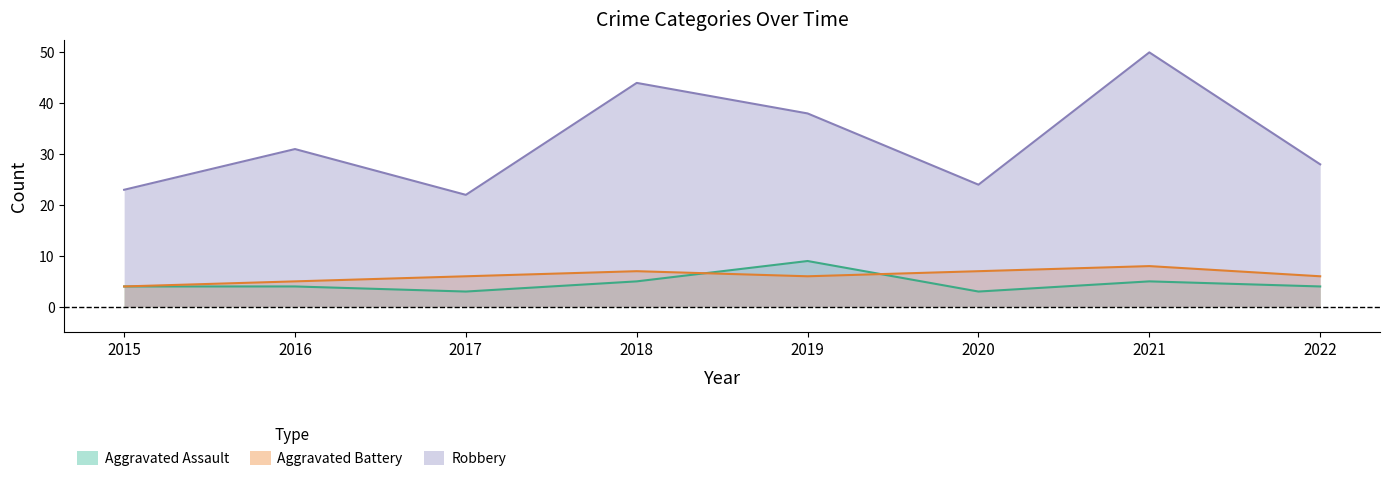

The Aggravated Battery series shows 2 at 2022. True or false?

False